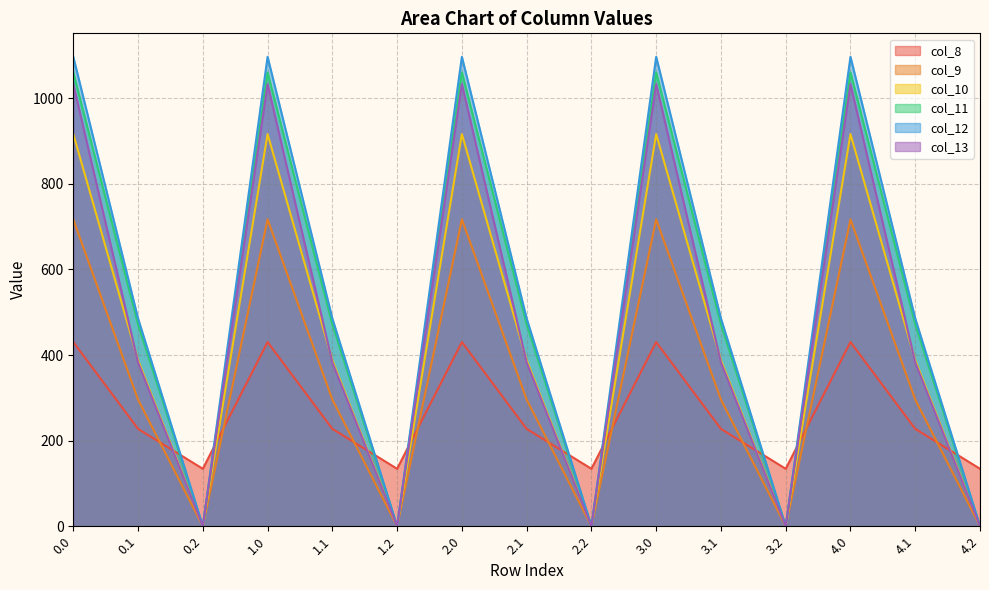

What is the average value of the col_8 series?

264.0